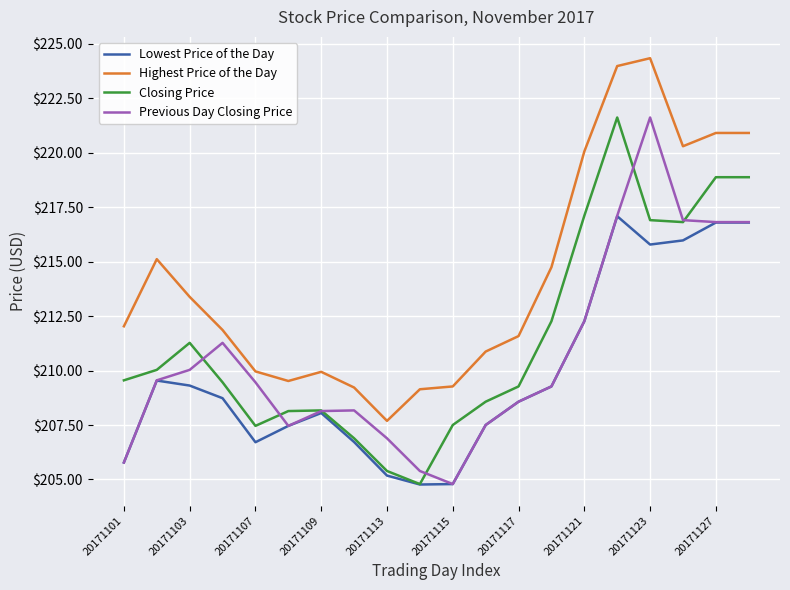

List the series in order of their overall mean, highest first.

Highest Price of the Day, Closing Price, Previous Day Closing Price, Lowest Price of the Day